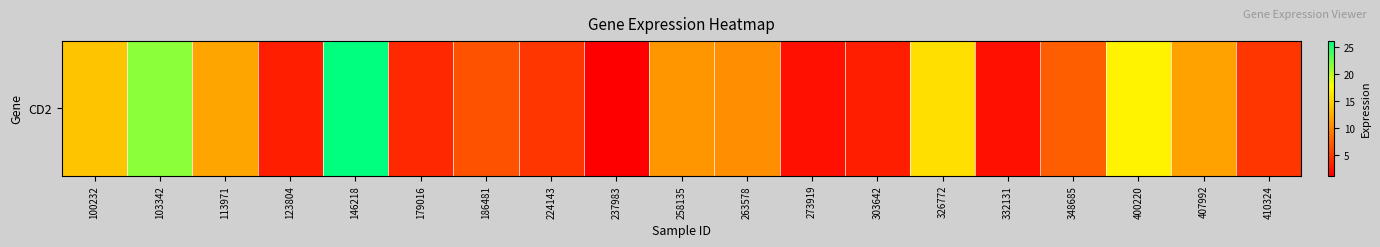

Reading left to right, transcribe all the data shown in this chart.

100232=14.0	103342=21.5	113971=12.0	123804=3.2	146218=26.1	179016=4.0	186481=6.6	224143=4.8	237983=1.3	258135=11.0	263578=10.5	273919=2.3	303642=3.4	326772=15.8	332131=2.4	348685=7.4	400220=17.1	407992=11.8	410324=4.8